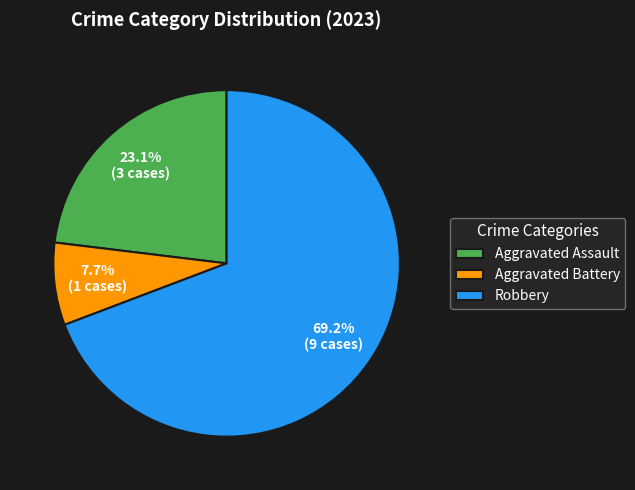

Is it true that Aggravated Battery is 8% of the pie?

True